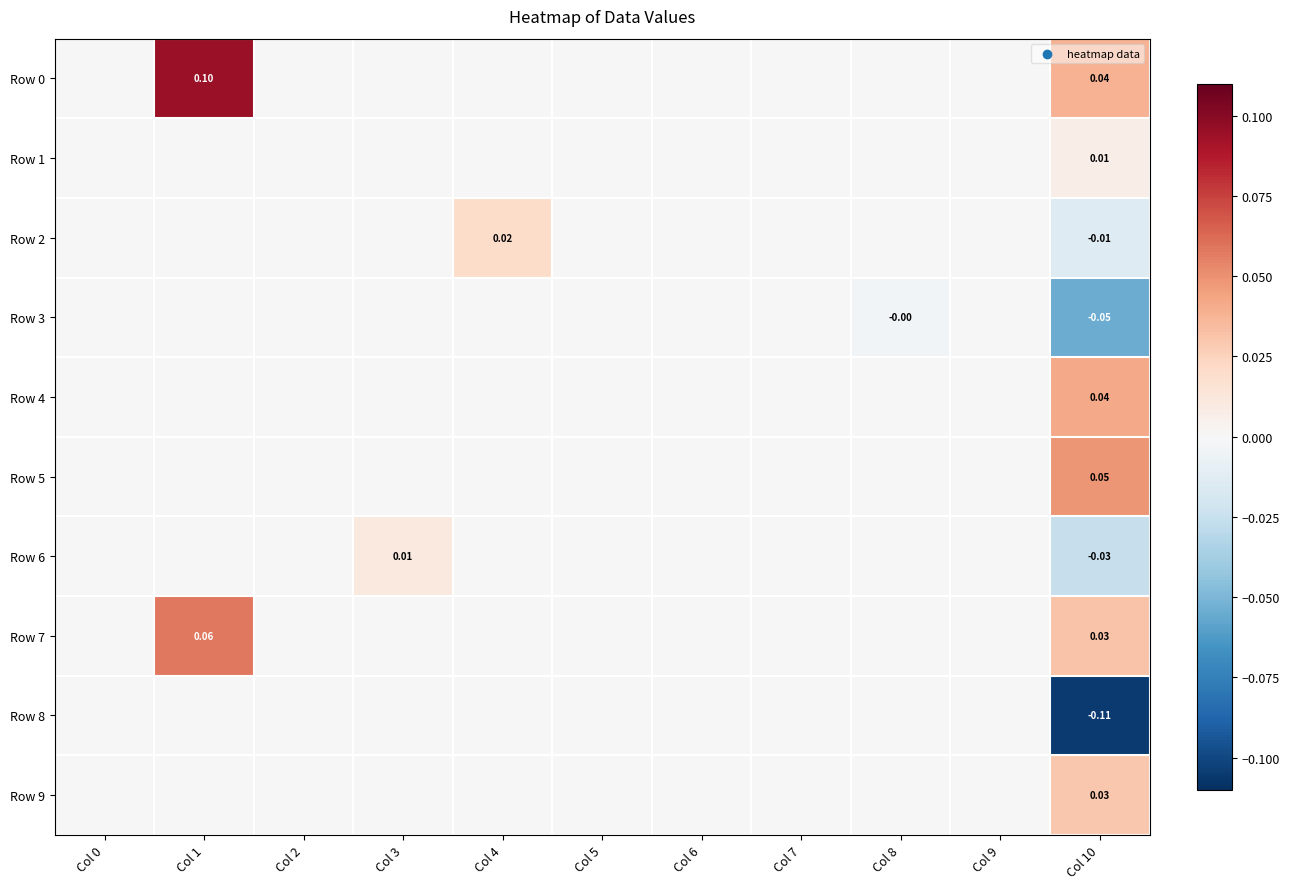

Is the value of Row 0 at Col 10 greater than the value of Row 2 at Col 10?

Yes